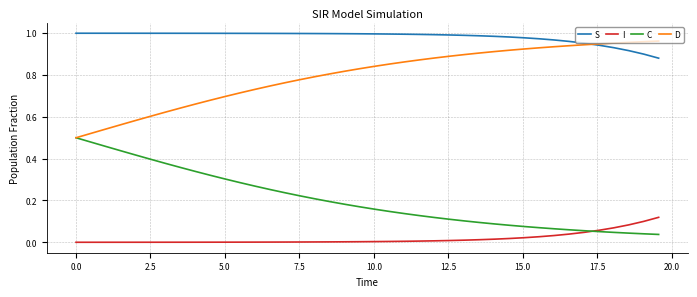

Which series has the largest total across all categories?

S